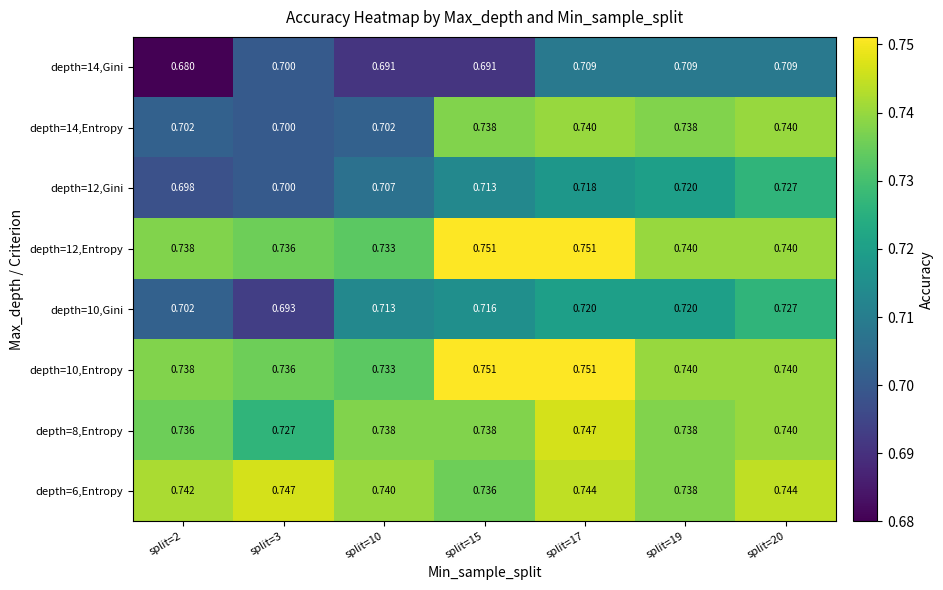

Is the value of depth=8,Entropy at split=20 greater than the value of depth=10,Gini at split=3?

Yes